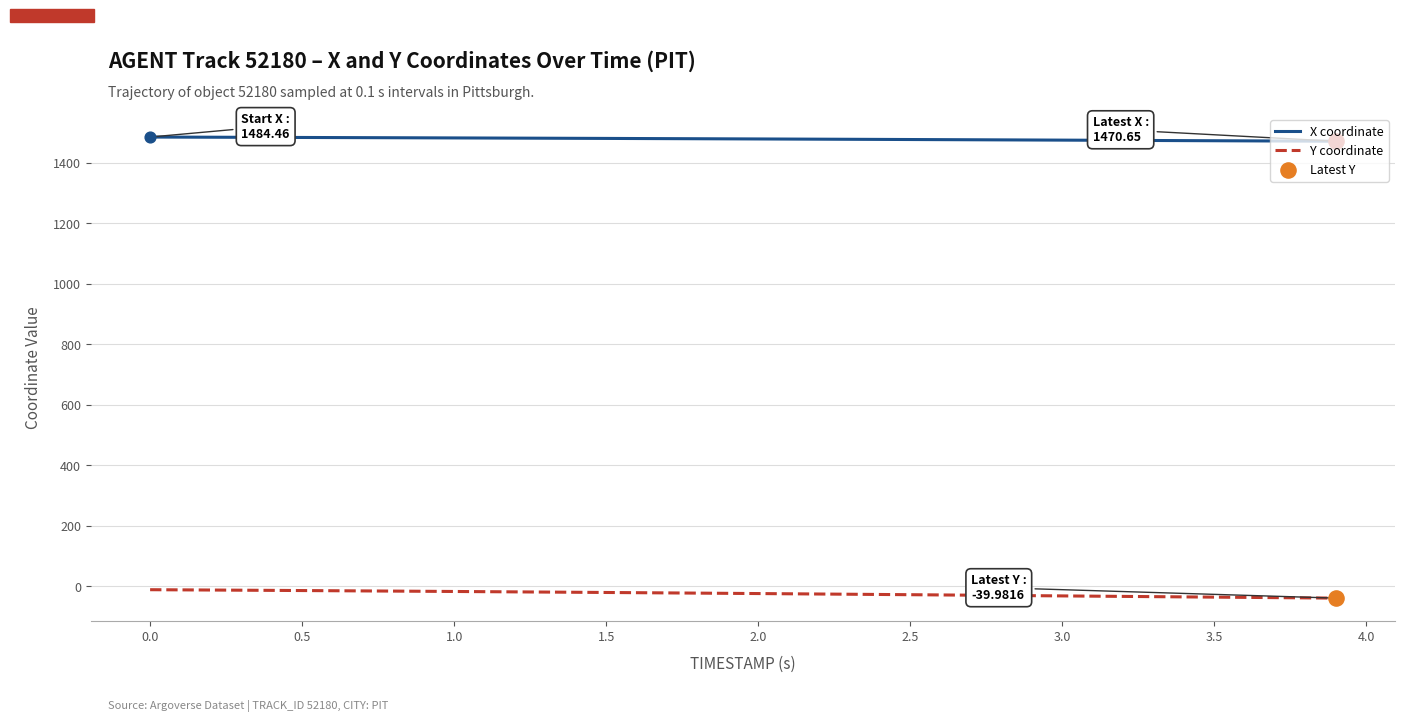

Which series has the largest total across all categories?

X coordinate